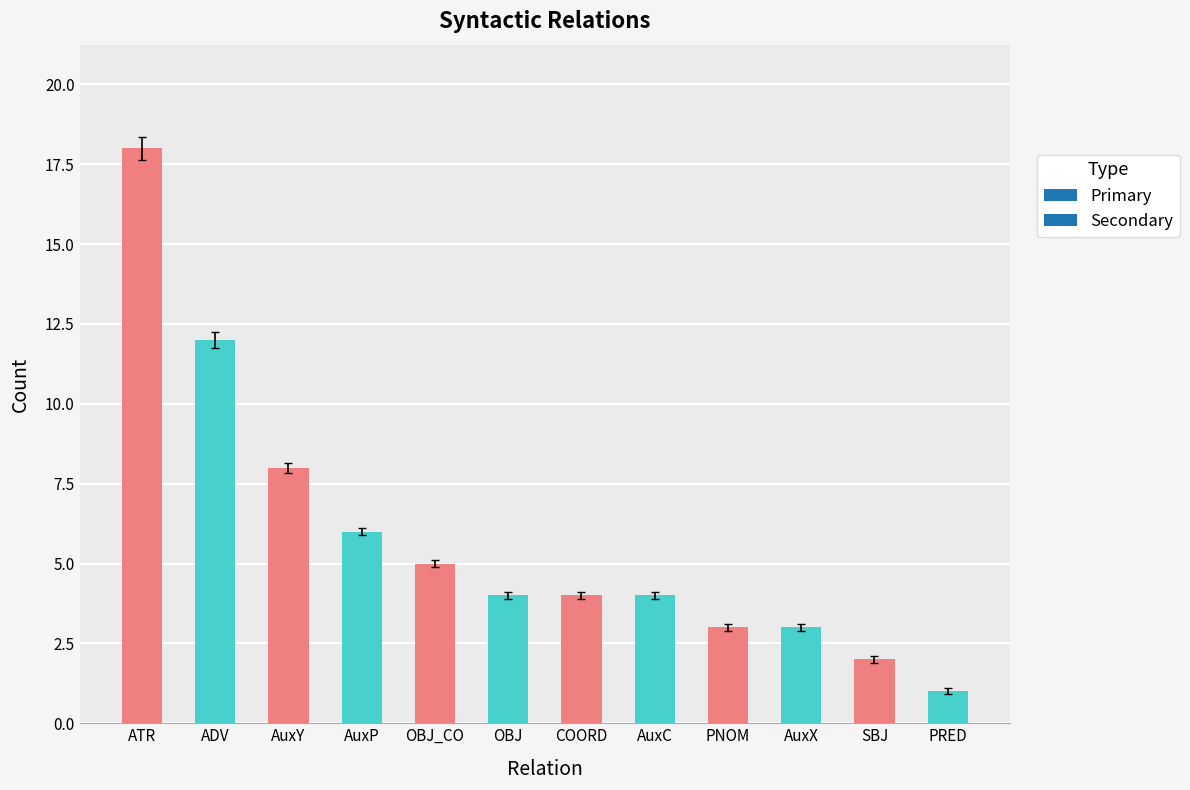

How many bars are there in total?

12